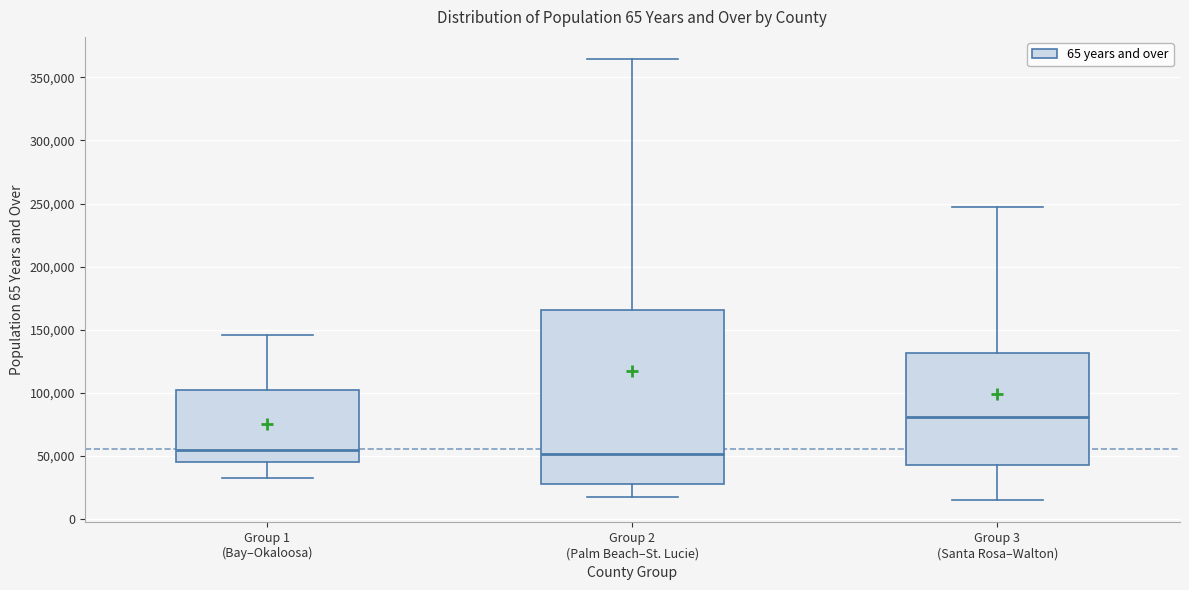

Reading left to right, transcribe this box plot: for each box, give where its median line is, the range the box spans, and where its two whiskers end, as read against the y-axis. The values are not printed on the chart, so give them approximately, as read against the axis.

Group 1 (Bay–Okaloosa): median 55000, box 45000 to 100000, whiskers 30000 to 145000
Group 2 (Palm Beach–St. Lucie): median 50000, box 30000 to 165000, whiskers 20000 to 365000
Group 3 (Santa Rosa–Walton): median 80000, box 45000 to 130000, whiskers 15000 to 250000